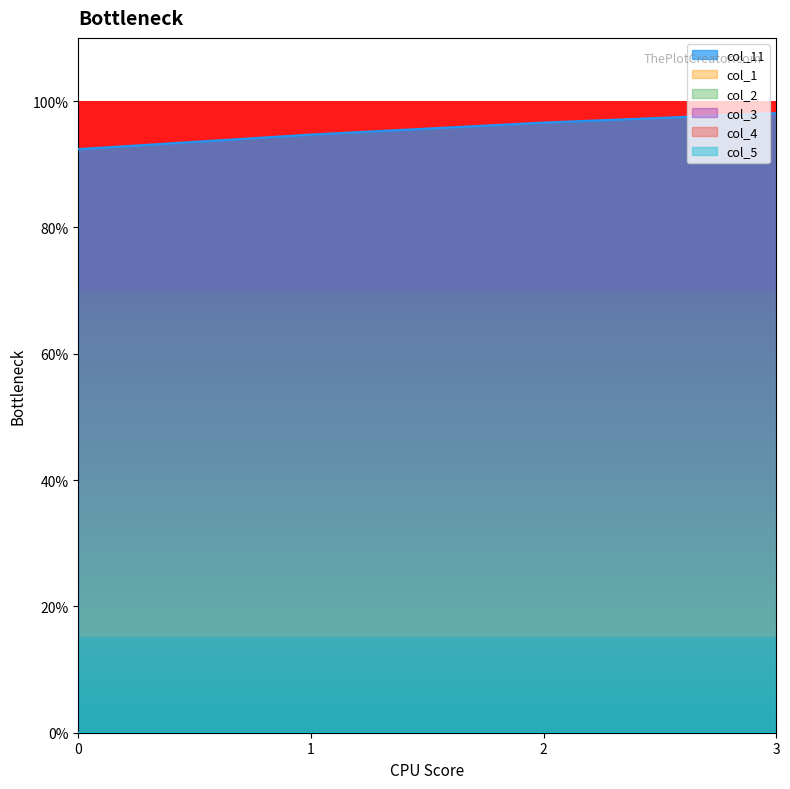

What is the maximum value shown in the chart?

1.0